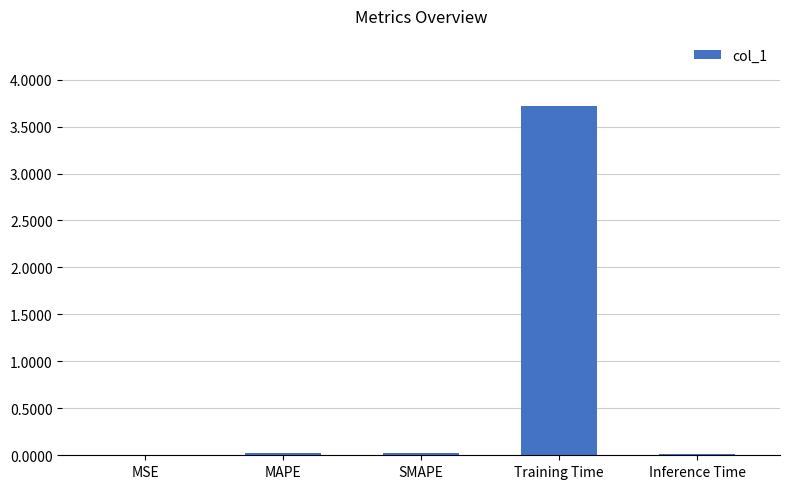

The chart shows a value of 0.0 at MAPE. True or false?

True